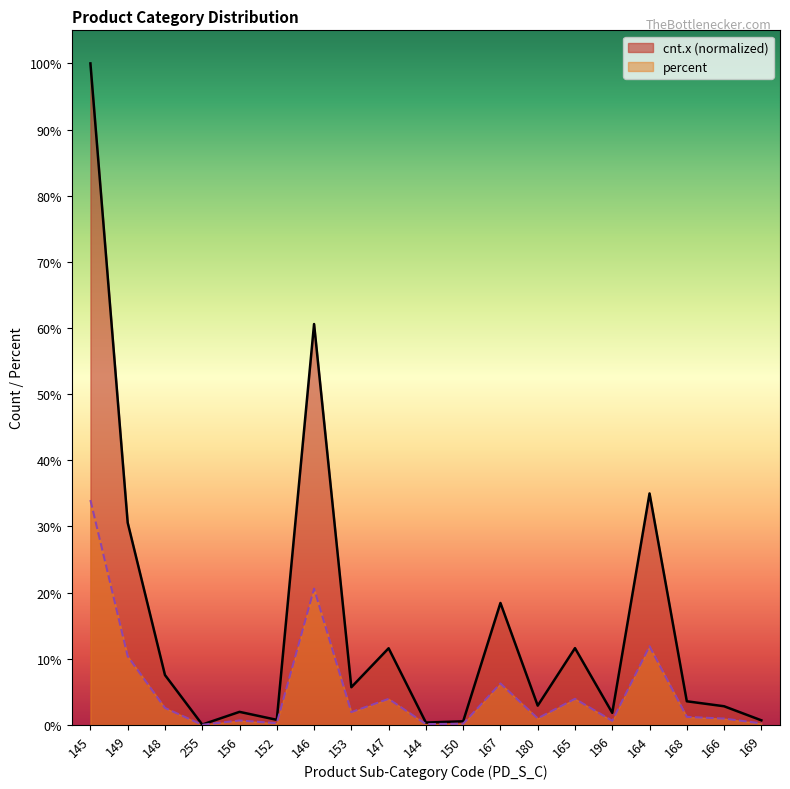

Reading left to right, extract all data points from this chart.

cnt.x: 1.0	0.3	0.1	0.0	0.0	0.0	0.6	0.1	0.1	0.0	0.0	0.2	0.0	0.1	0.0	0.3	0.0	0.0	0.0
percent: 0.3	0.1	0.0	0.0	0.0	0.0	0.2	0.0	0.0	0.0	0.0	0.1	0.0	0.0	0.0	0.1	0.0	0.0	0.0